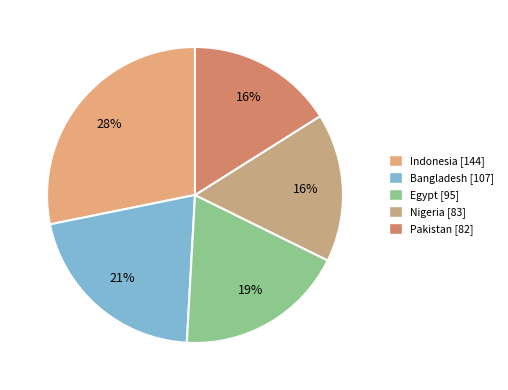

Rank the categories by value from lowest to highest.

Pakistan, Nigeria, Egypt, Bangladesh, Indonesia